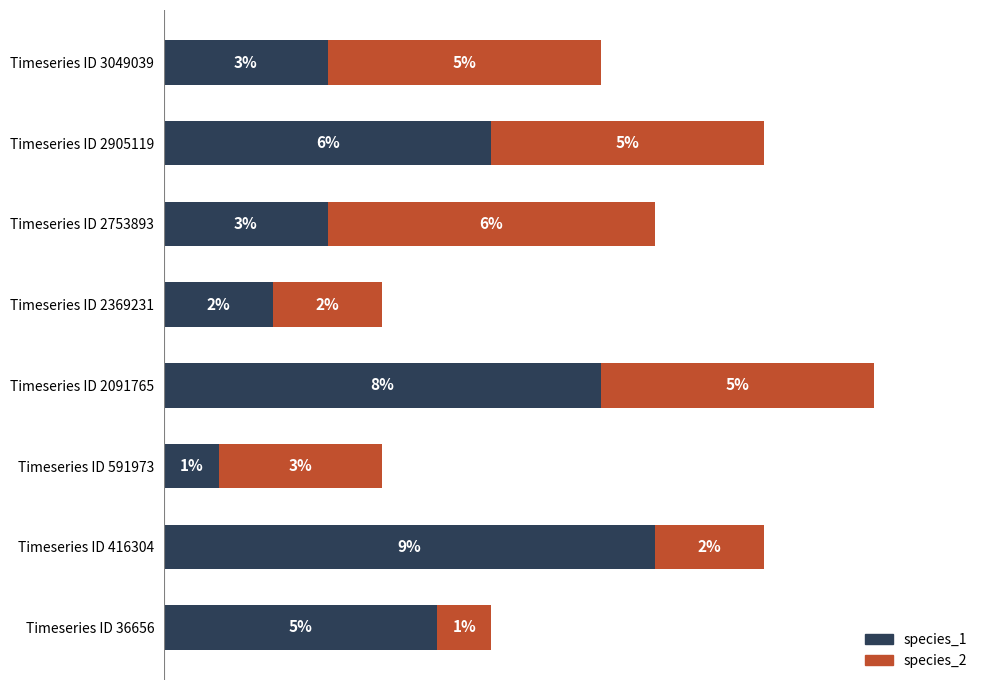

What are all the series names shown in the legend?

species_1, species_2